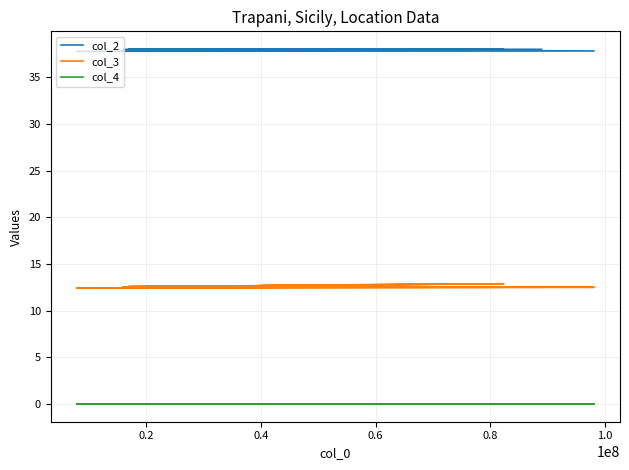

List the series in order of their overall mean, lowest first.

col_4, col_3, col_2